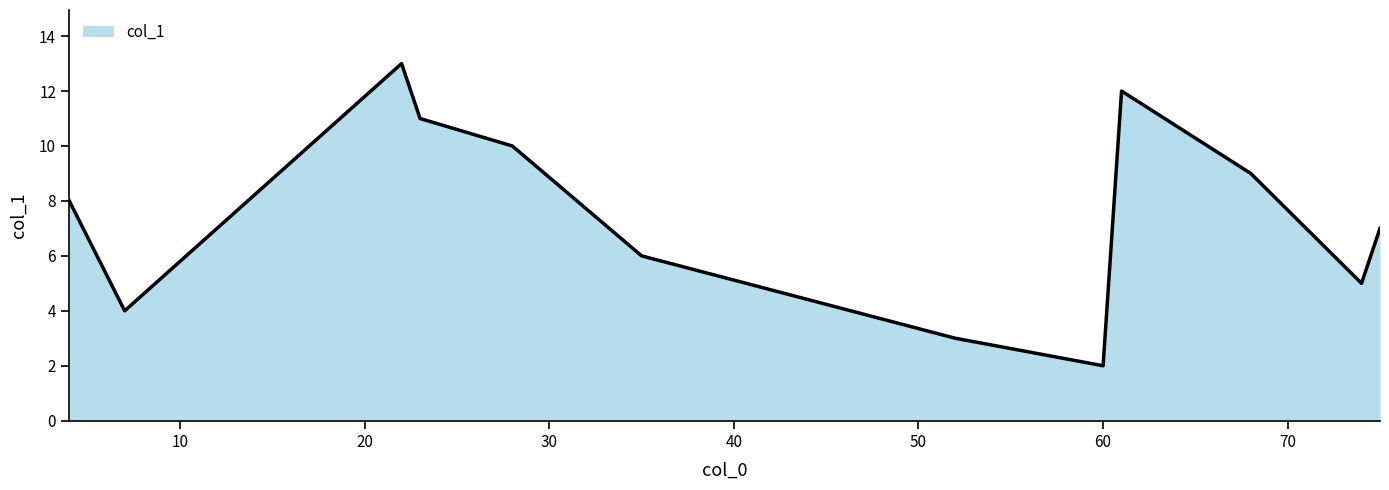

What is the minimum value shown in the chart?

2.0